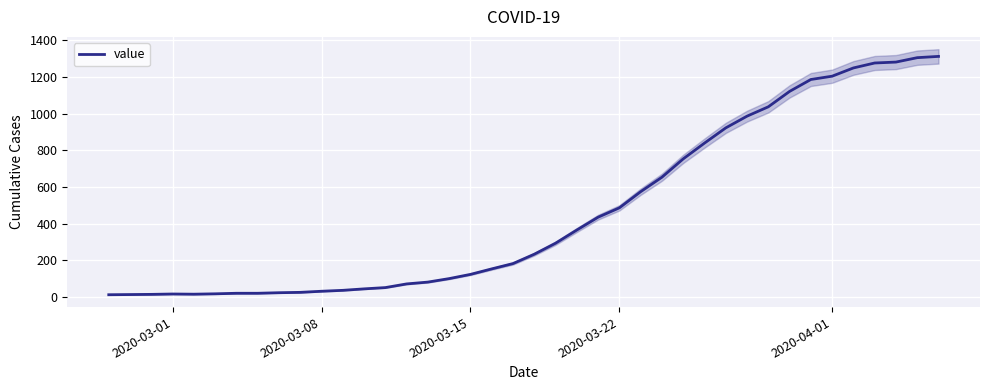

What is the highest value of the value series?

1313